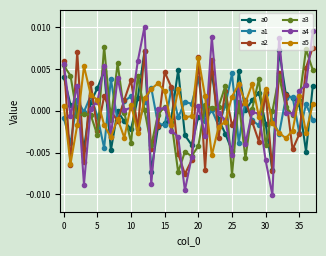

How many times do a5 and a3 cross each other?

14